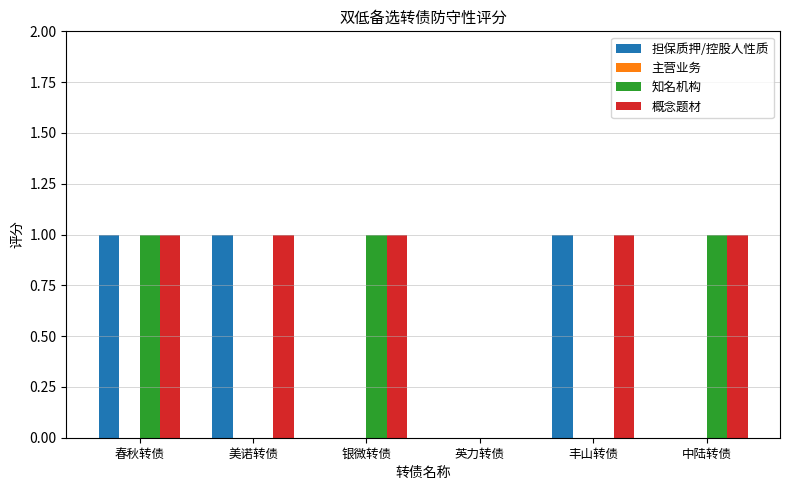

Reading left to right, what are all the values shown in this chart?

担保质押/控股人性质: 春秋转债=1	美诺转债=1	银微转债=0	英力转债=0	丰山转债=1	中陆转债=0
知名机构: 春秋转债=1	美诺转债=0	银微转债=1	英力转债=0	丰山转债=0	中陆转债=1
概念题材: 春秋转债=1	美诺转债=1	银微转债=1	英力转债=0	丰山转债=1	中陆转债=1